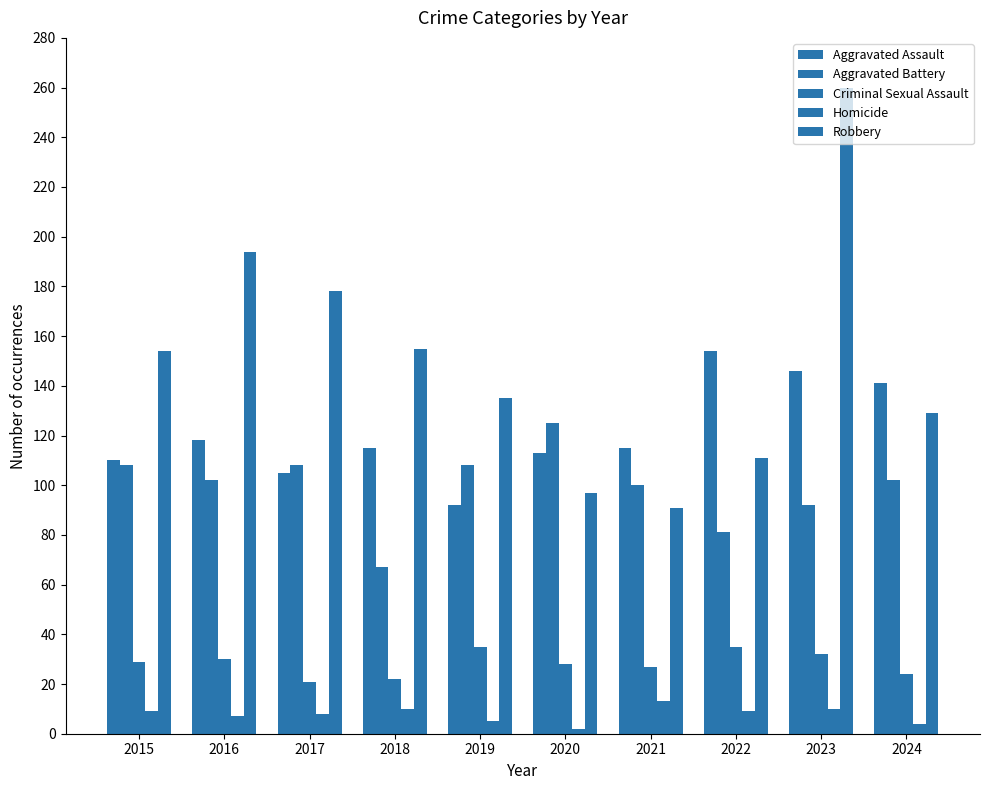

The value of Aggravated Assault at 2019 is 23. True or false?

False